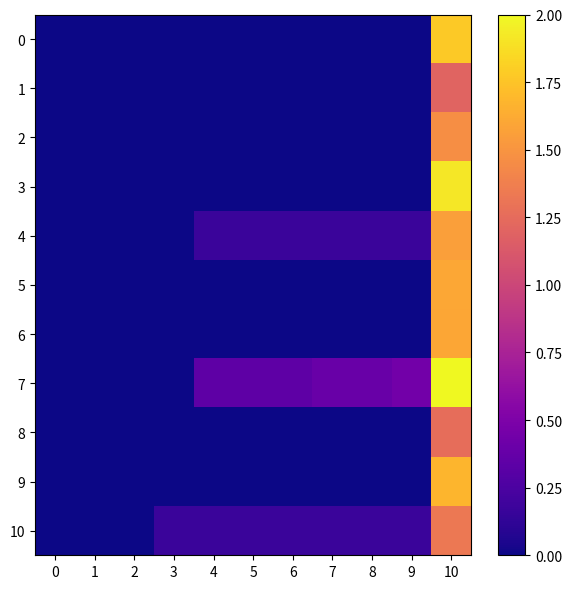

Rank the series by their maximum value, from highest to lowest.

7, 3, 0, 9, 5, 6, 4, 2, 10, 8, 1